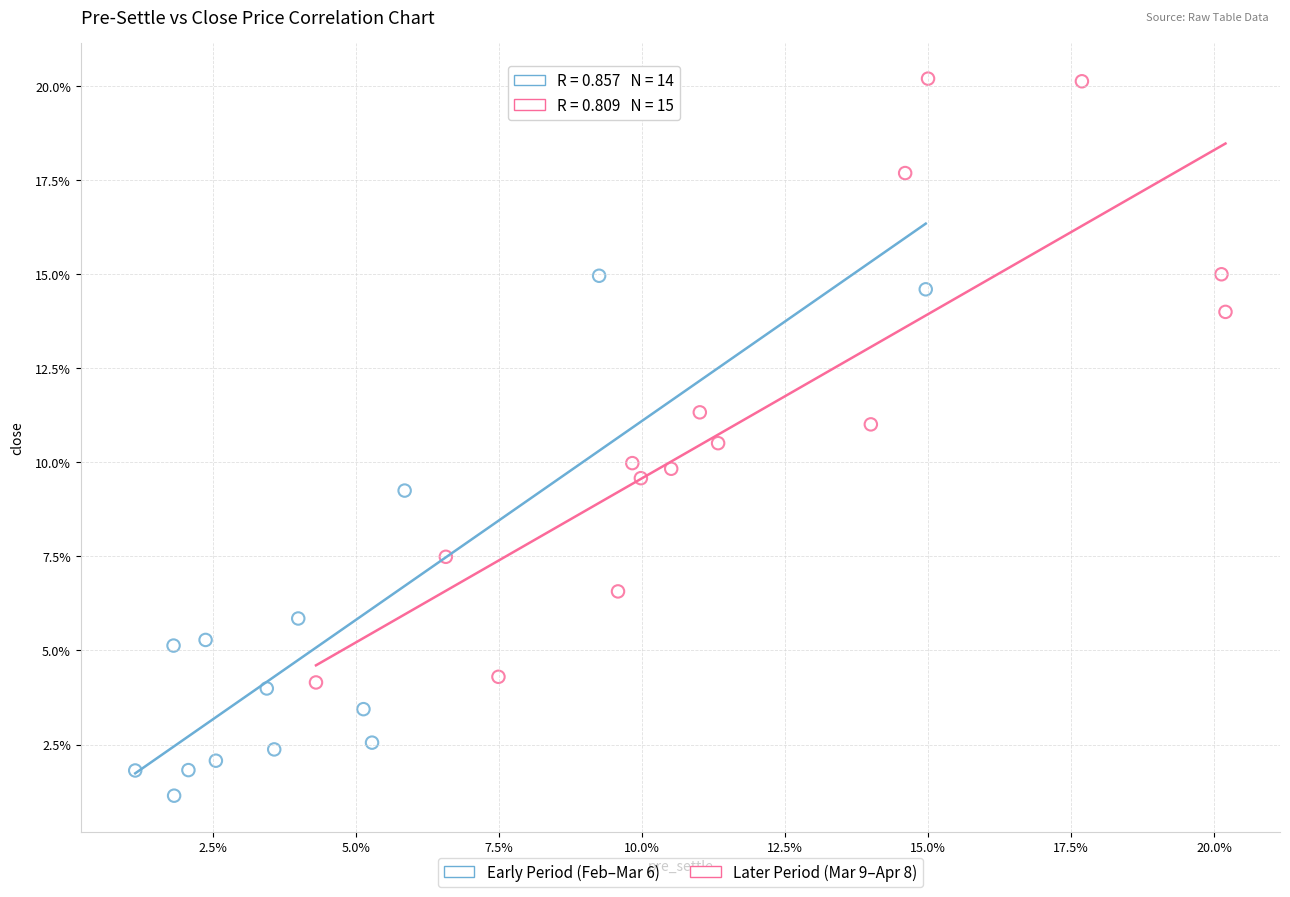

Which series reaches the minimum Y coordinate?

Early Period (Feb–Mar 6)